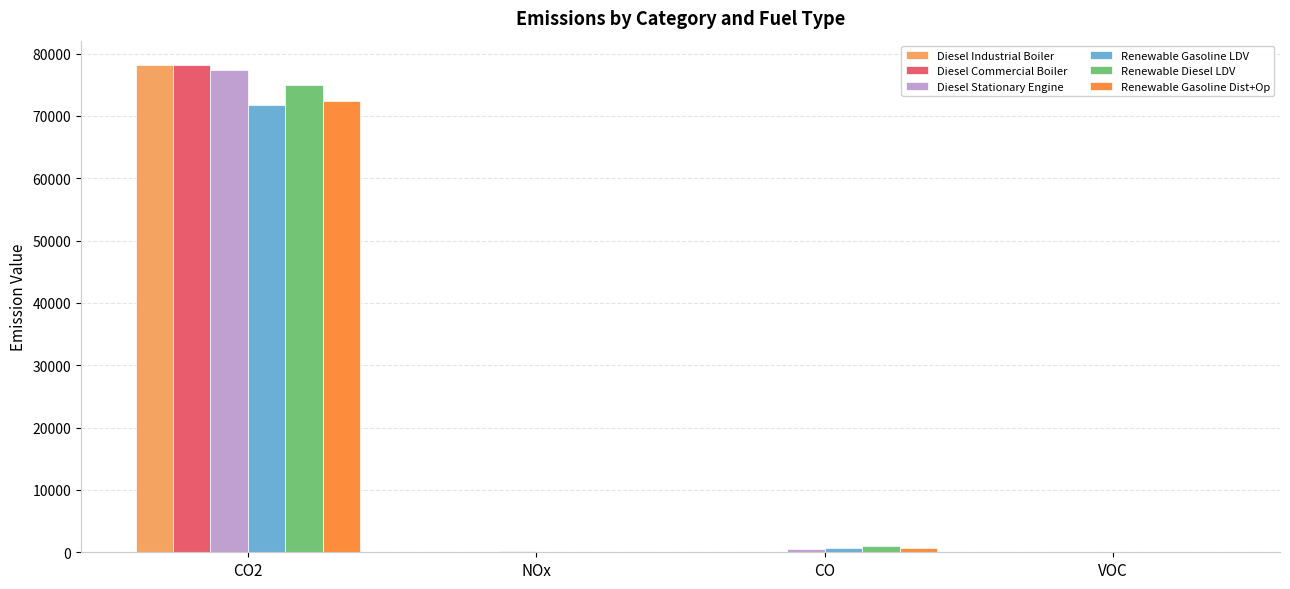

Are the bars horizontal?

No